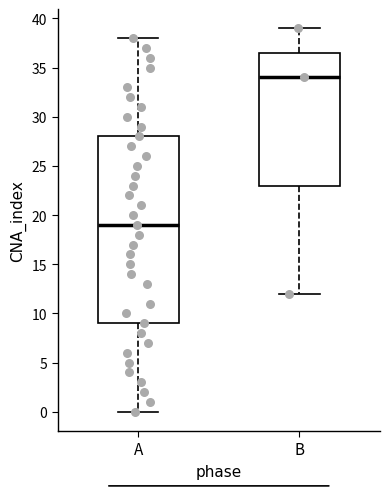

Reading left to right, transcribe this box plot: for each box, give where its median line is, the range the box spans, and where its two whiskers end, as read against the y-axis. The values are not printed on the chart, so give them approximately, as read against the axis.

A: median 19.0, box 9.0 to 28.0, whiskers 0.0 to 38.0
B: median 34.0, box 23.0 to 36.5, whiskers 12.0 to 39.0